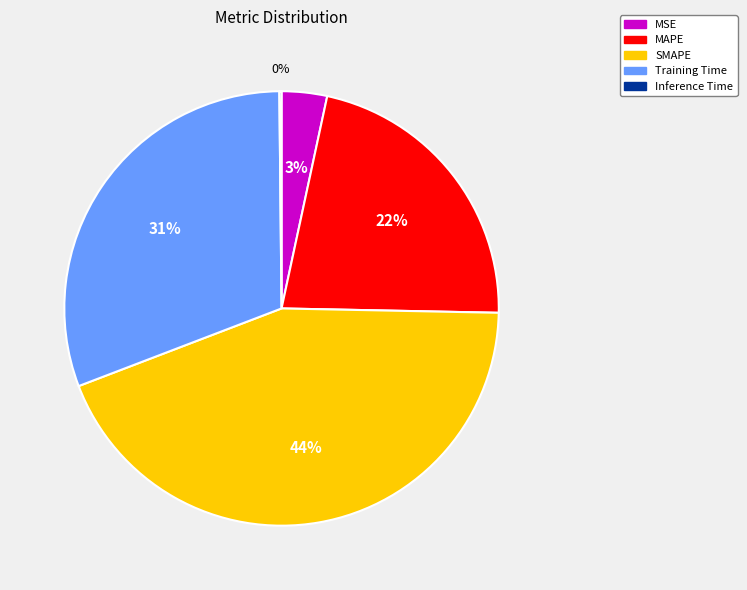

Combined, do Training Time and MSE account for over 50%?

No